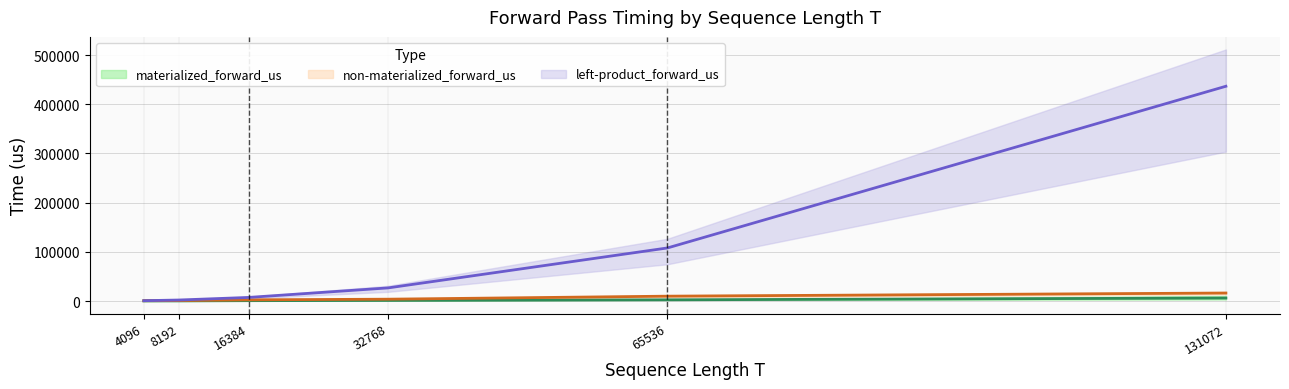

Is this an area chart (filled region under the line)?

No